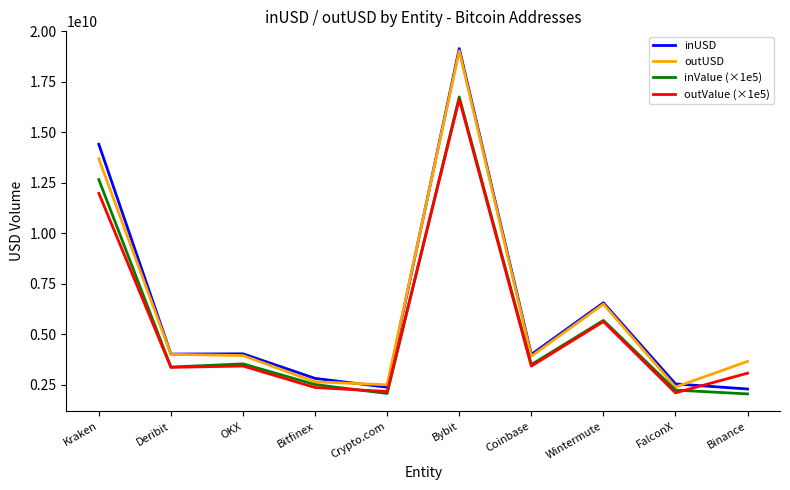

At which category is the sum across all series the highest?

Bybit